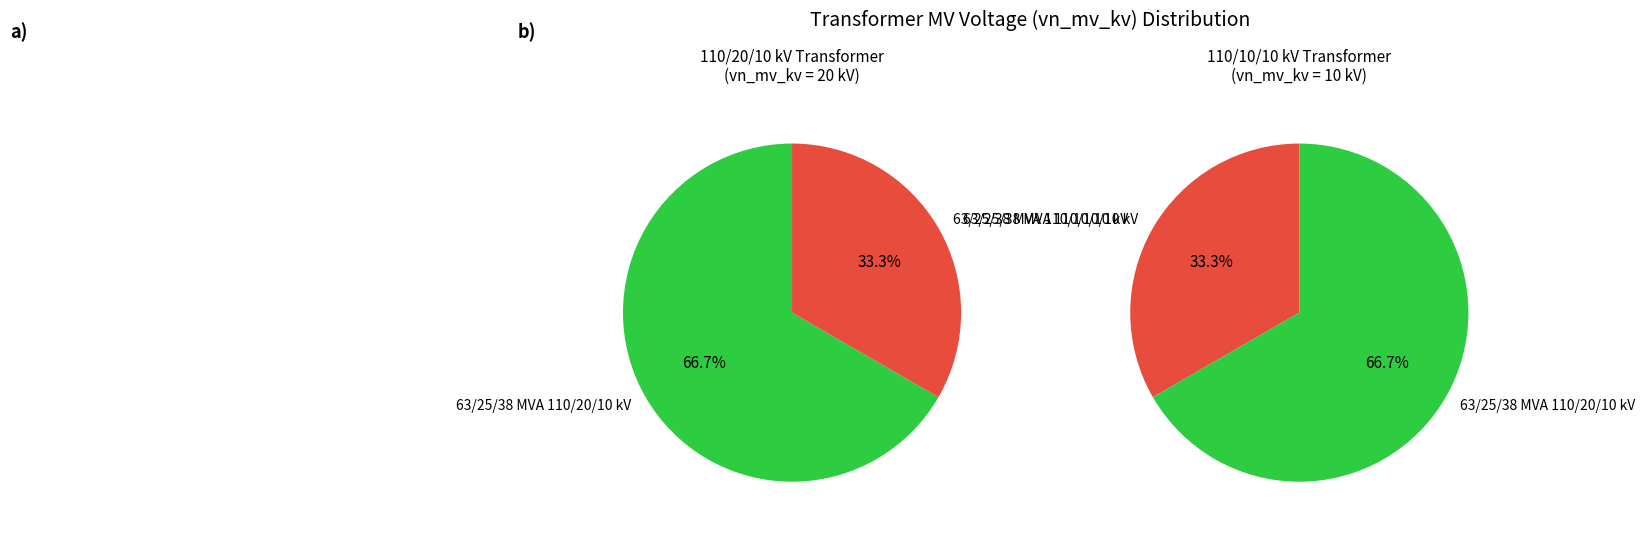

True or false: 63/25/38 MVA 110/10/10 kV accounts for 44% of the total.

False